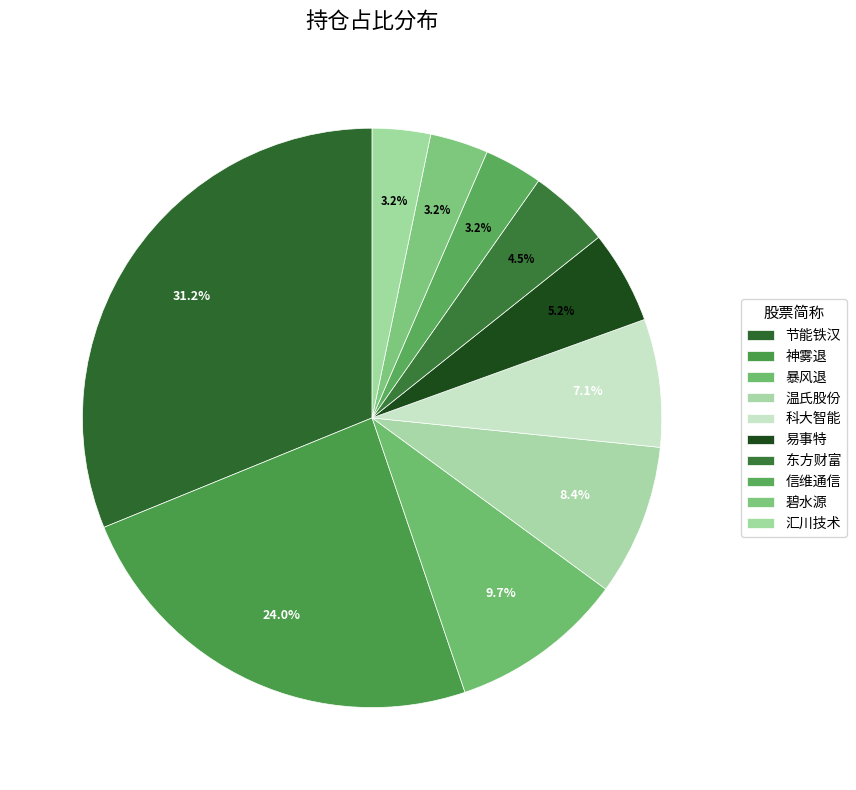

To the nearest percent, what portion does 暴风退 represent?

10%